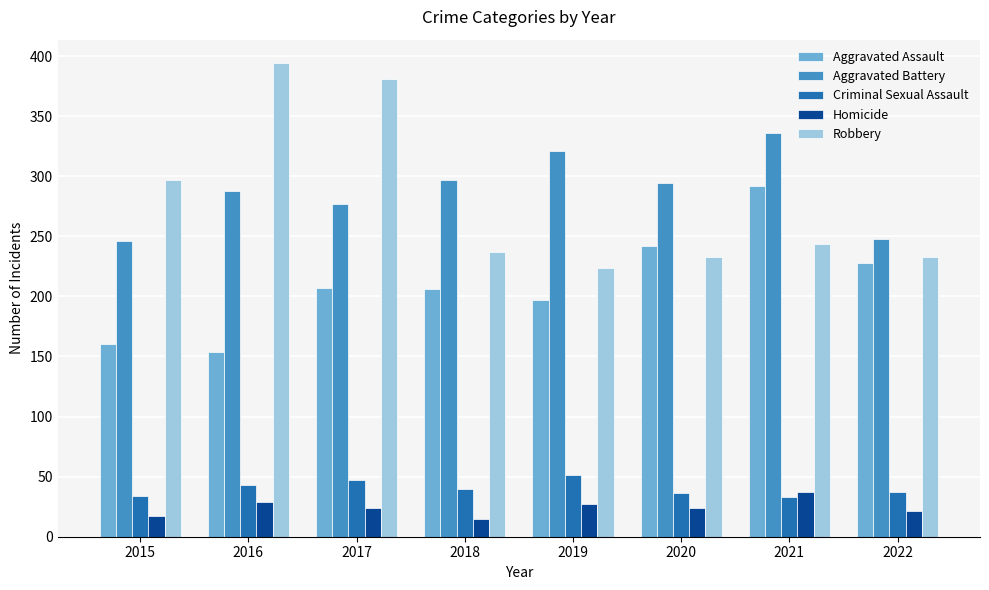

True or false: Robbery has a value of 233 at 2020.

True